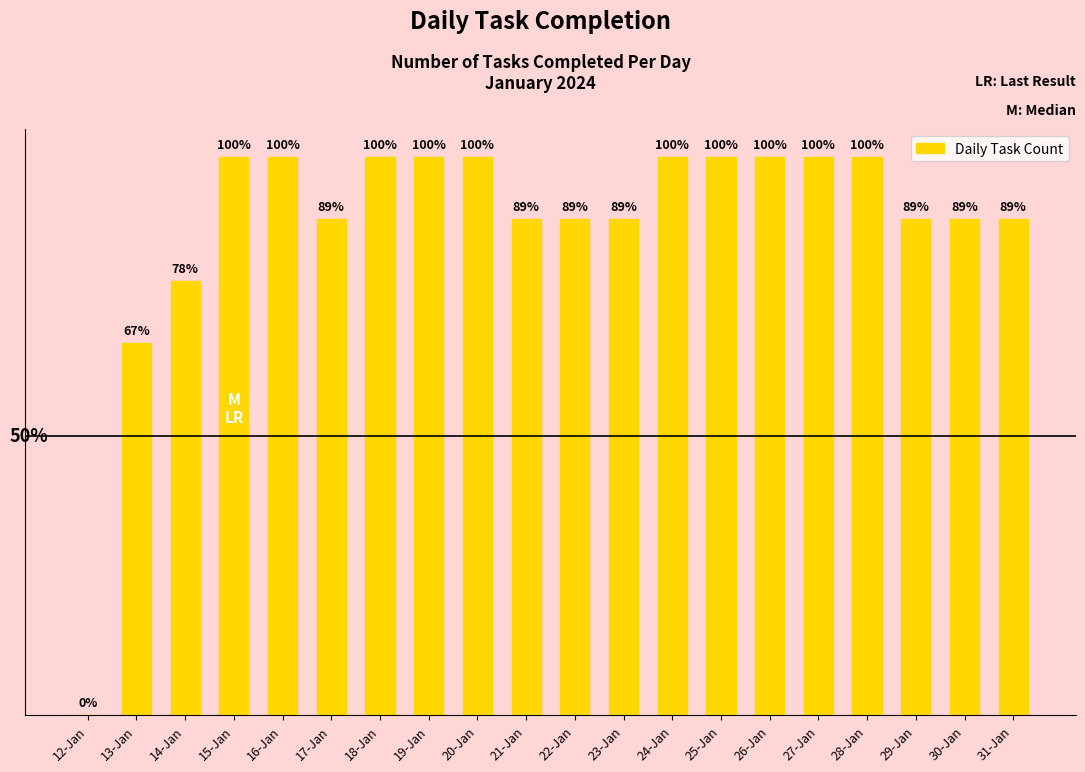

What is the difference between the values at 18-Jan and 31-Jan?

1